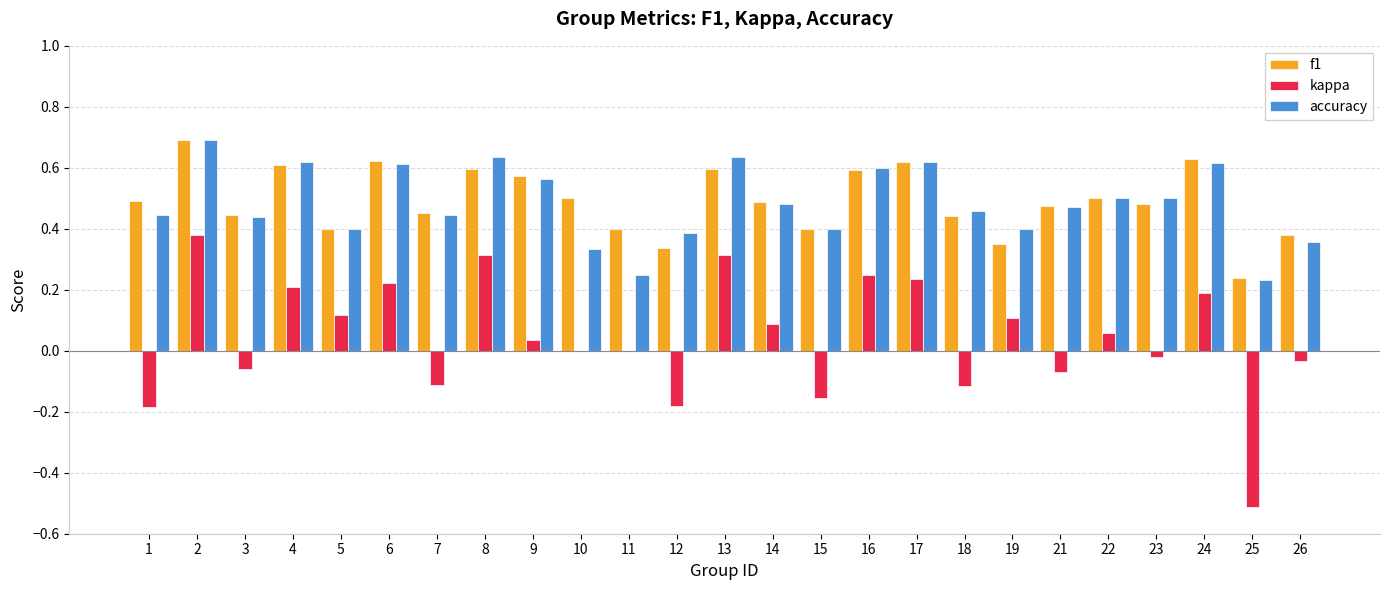

What is the maximum value shown in the chart?

0.7